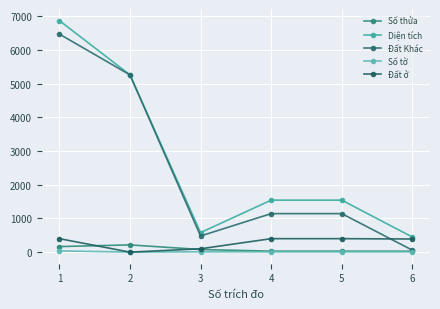

What is the sum of the Số tờ values at 1 and 3?

46.0